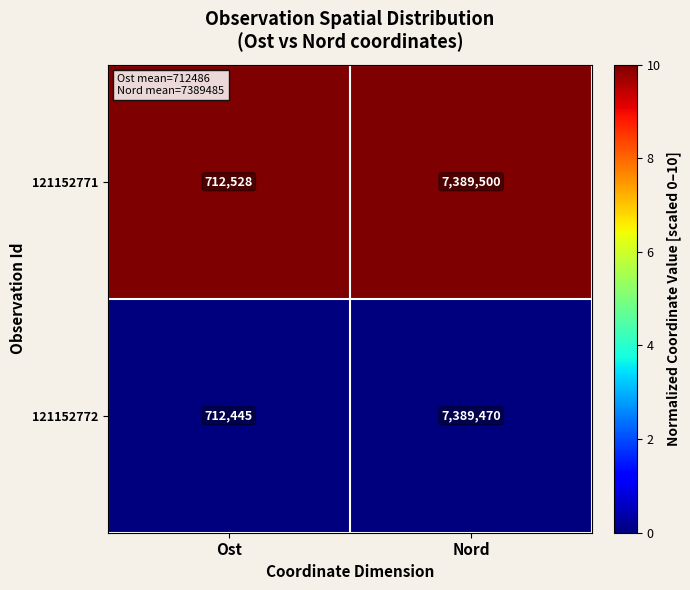

What is the spread (max minus min) of values at Ost?

83